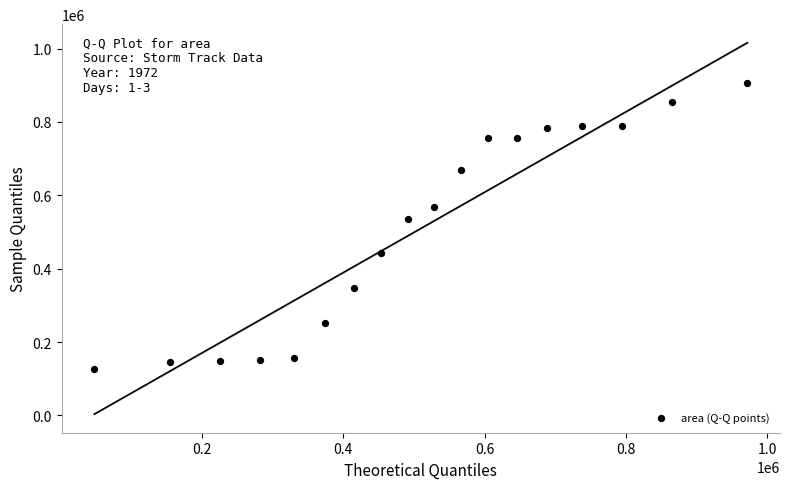

What Y value in the scatter plot is closest to 515937?

535000